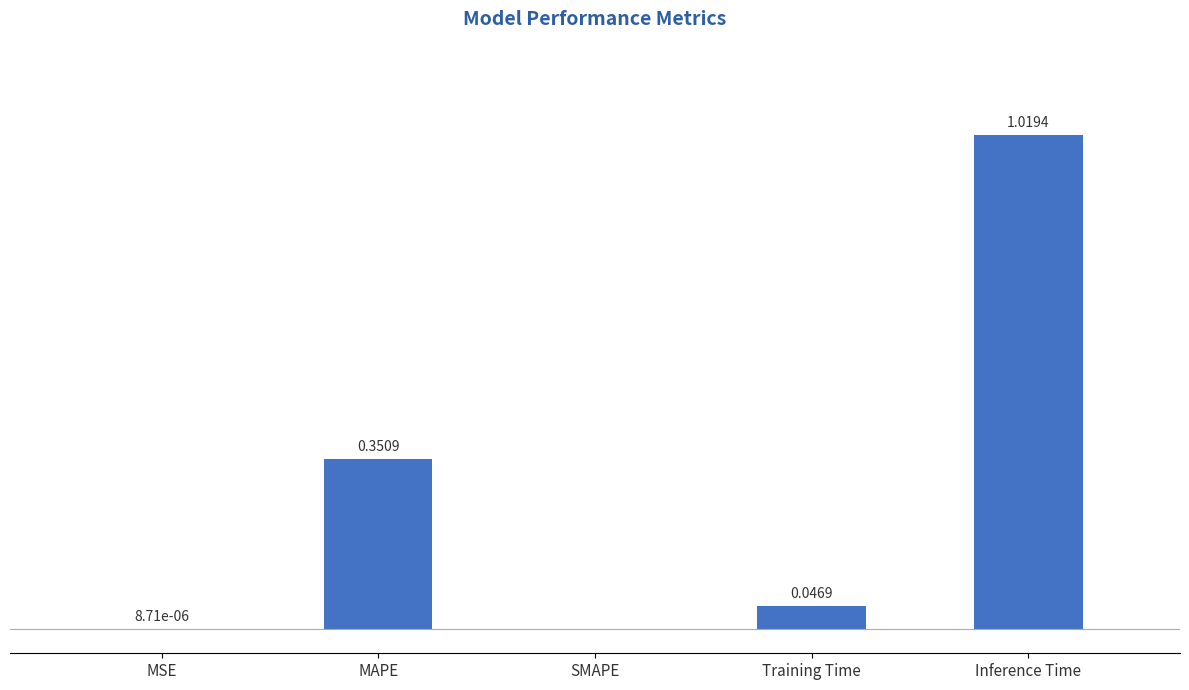

Between MAPE and Training Time, which is larger?

MAPE